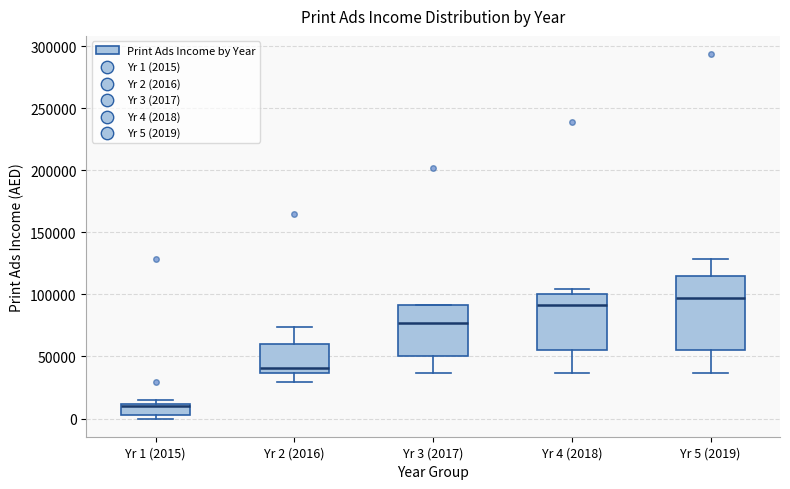

Which box has the highest median line?

Yr 5 (2019)